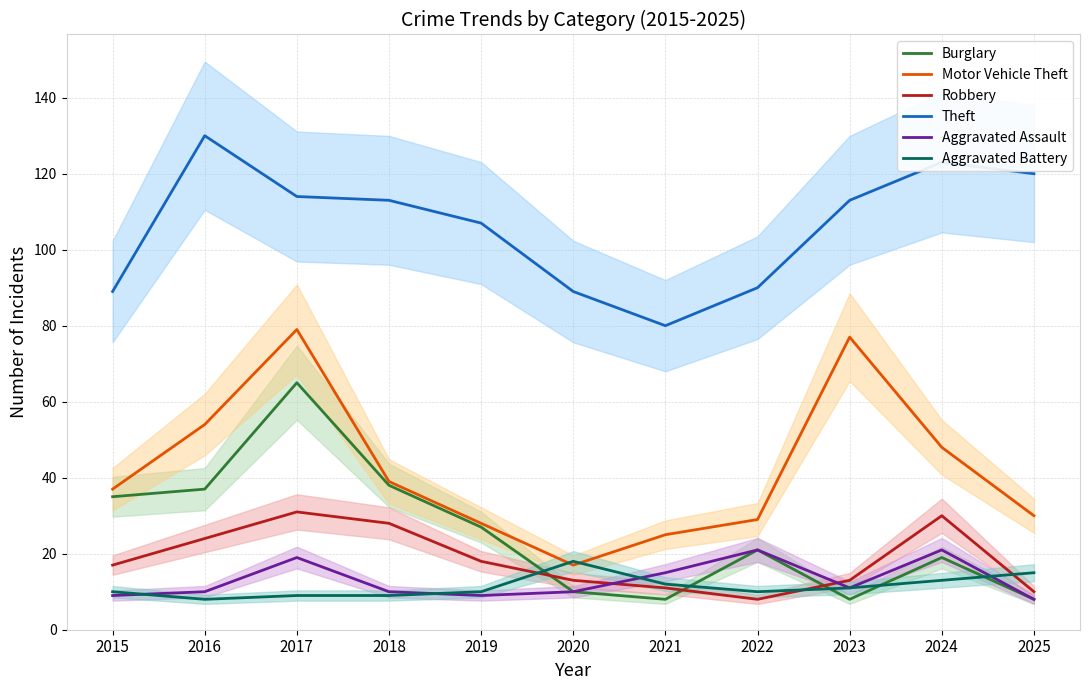

Is it true that Robbery equals 24 at 2016?

True